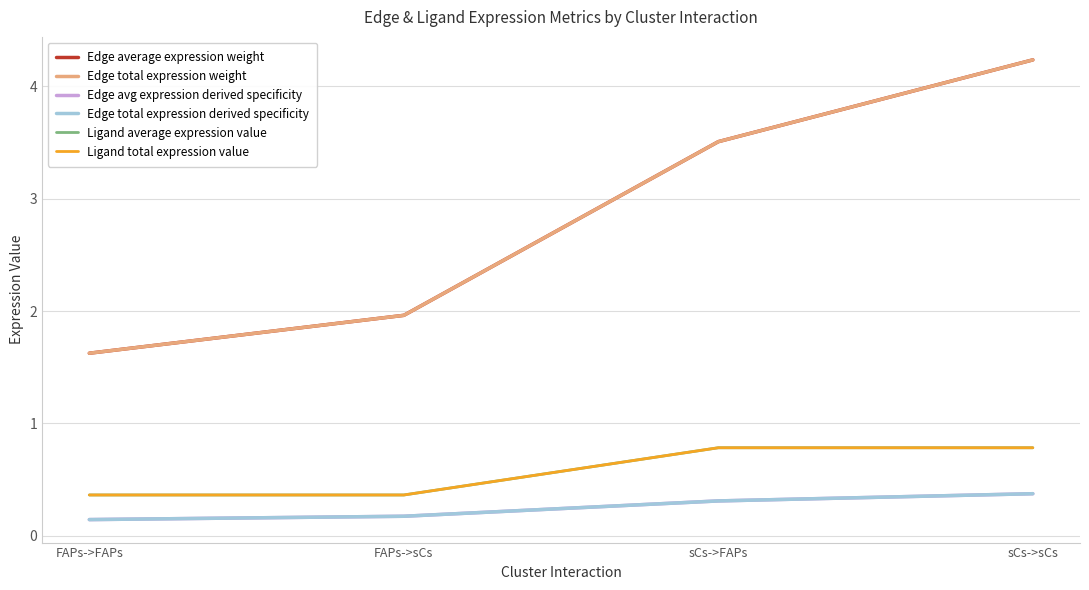

Is this an area chart (filled region under the line)?

No